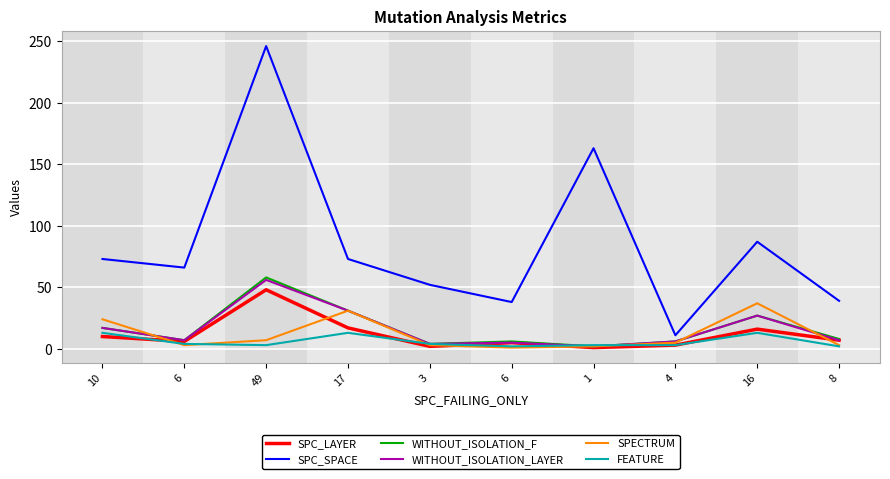

How many lines are shown in the chart?

6